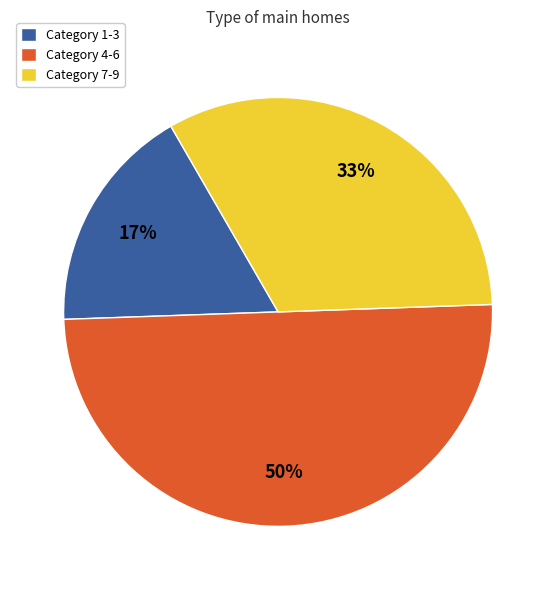

The Category 4-6 slice represents 50% of the pie. True or false?

True